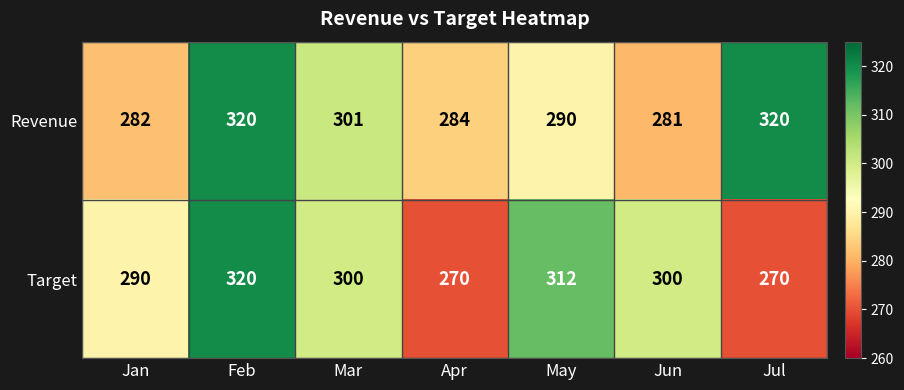

Between Apr and Jun, which series saw the biggest shift?

Target